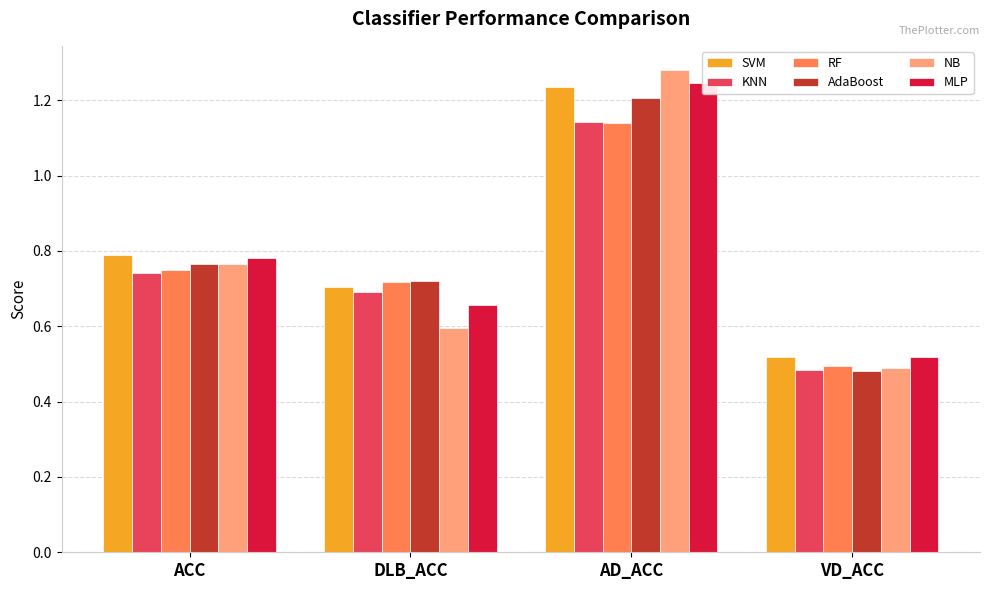

What is the sum of all RF values?

3.1